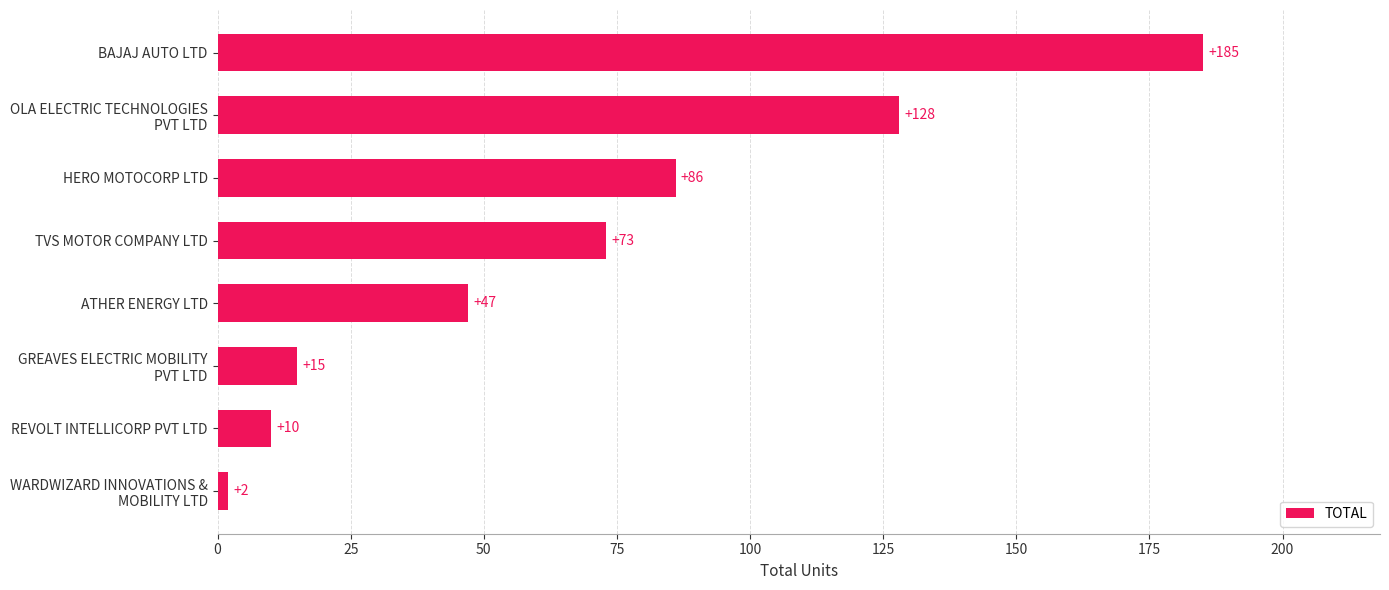

Reading bottom to top, what are all the values shown in this chart?

2	10	15	47	73	86	128	185